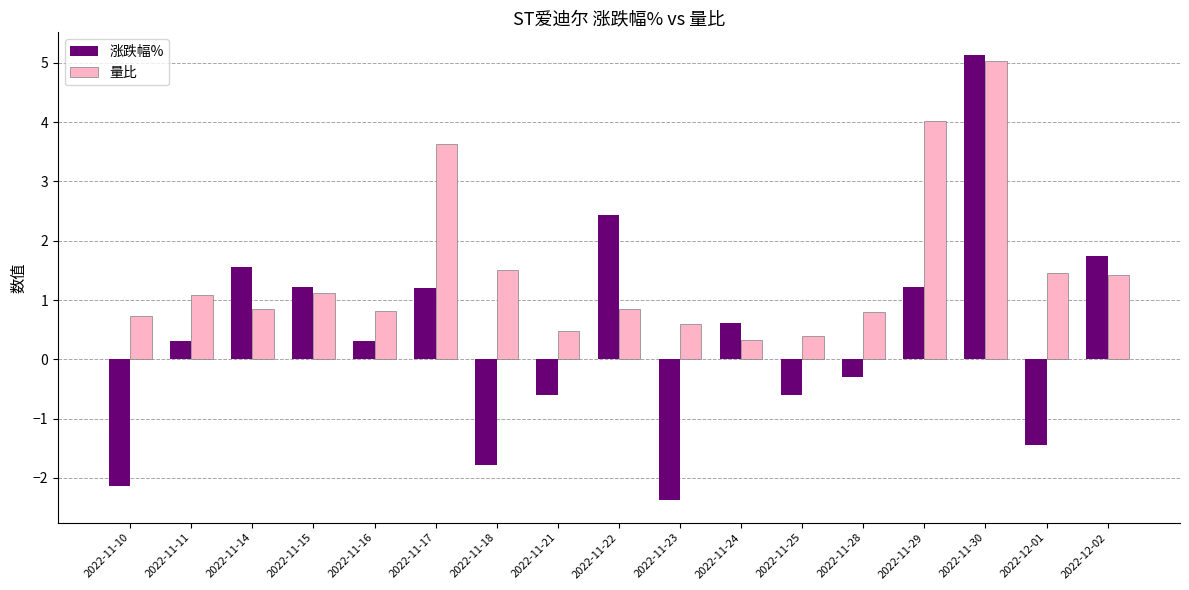

Which series has the largest total across all categories?

量比